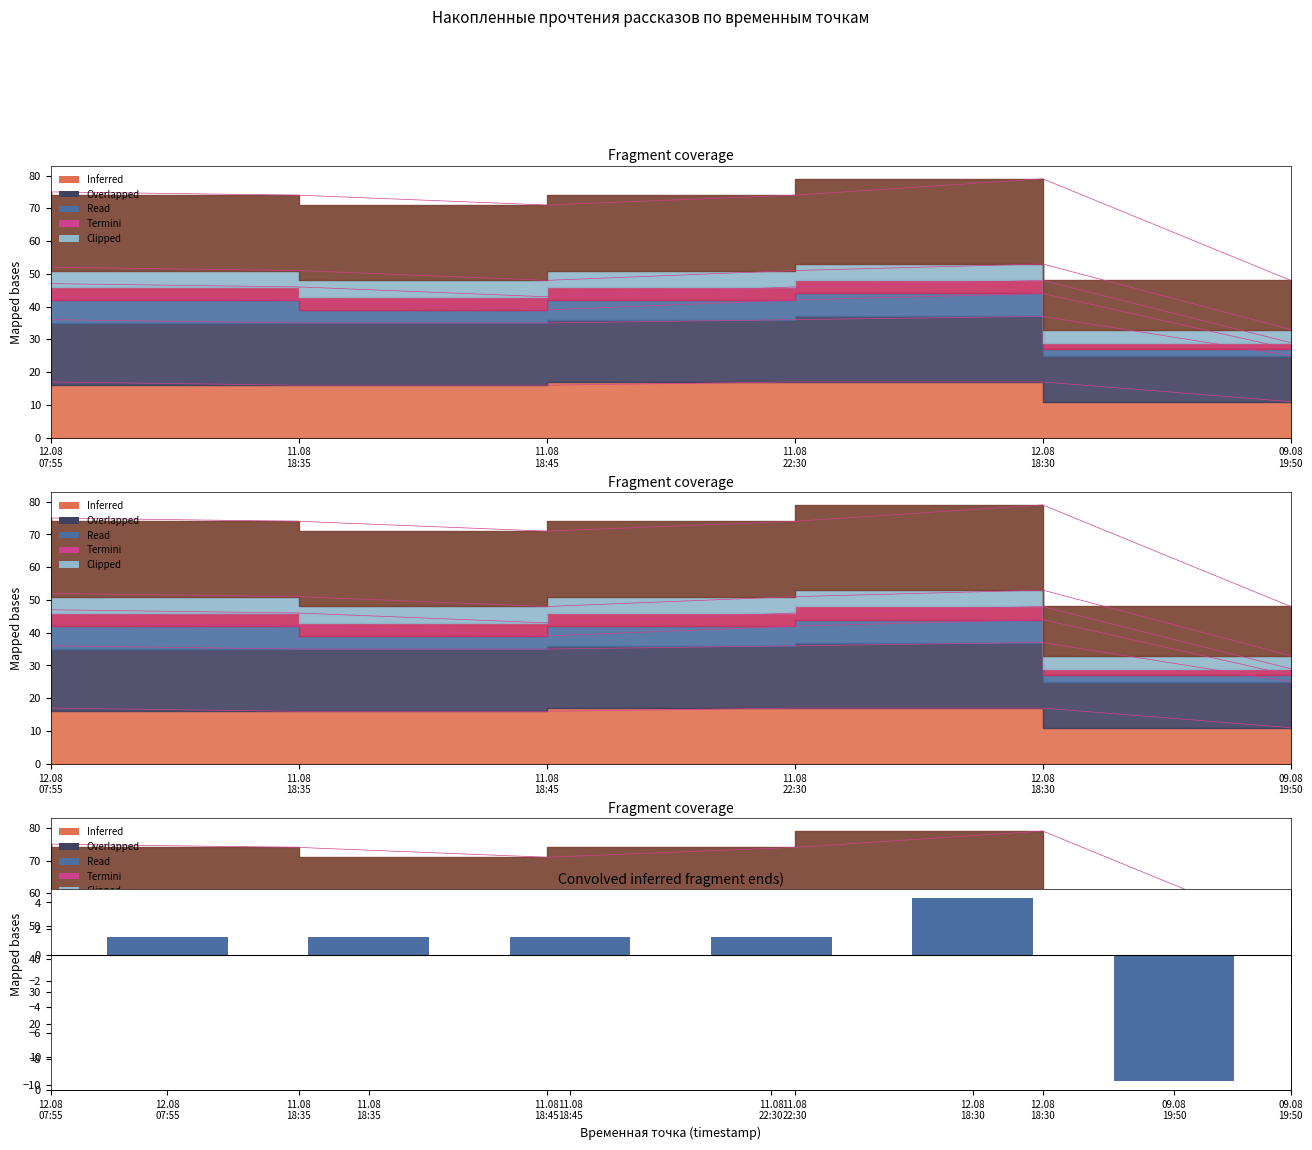

Does the chart contain any negative values?

Yes